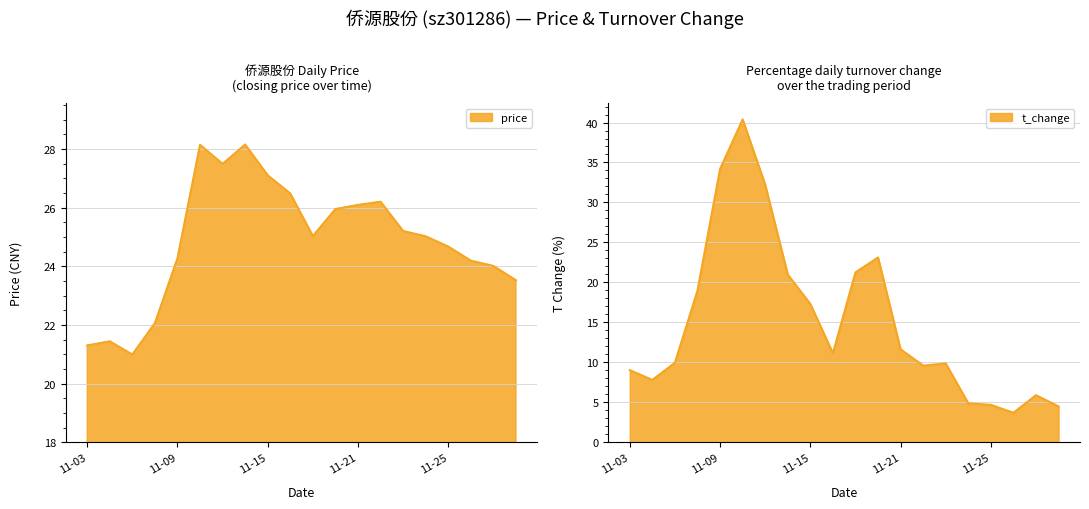

At which category is the sum across all series the highest?

2022-11-10